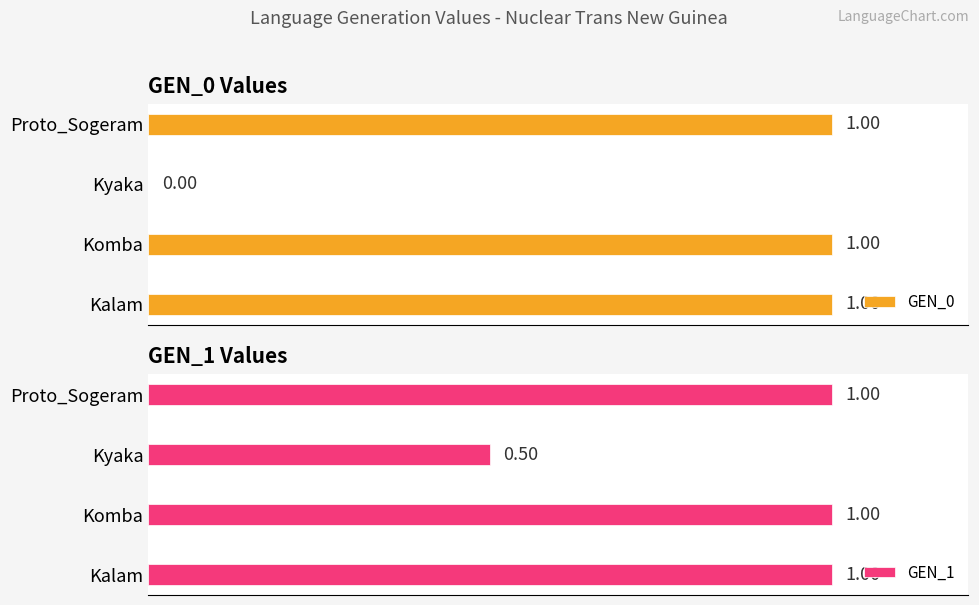

At which label does GEN_1 reach its minimum?

Kyaka